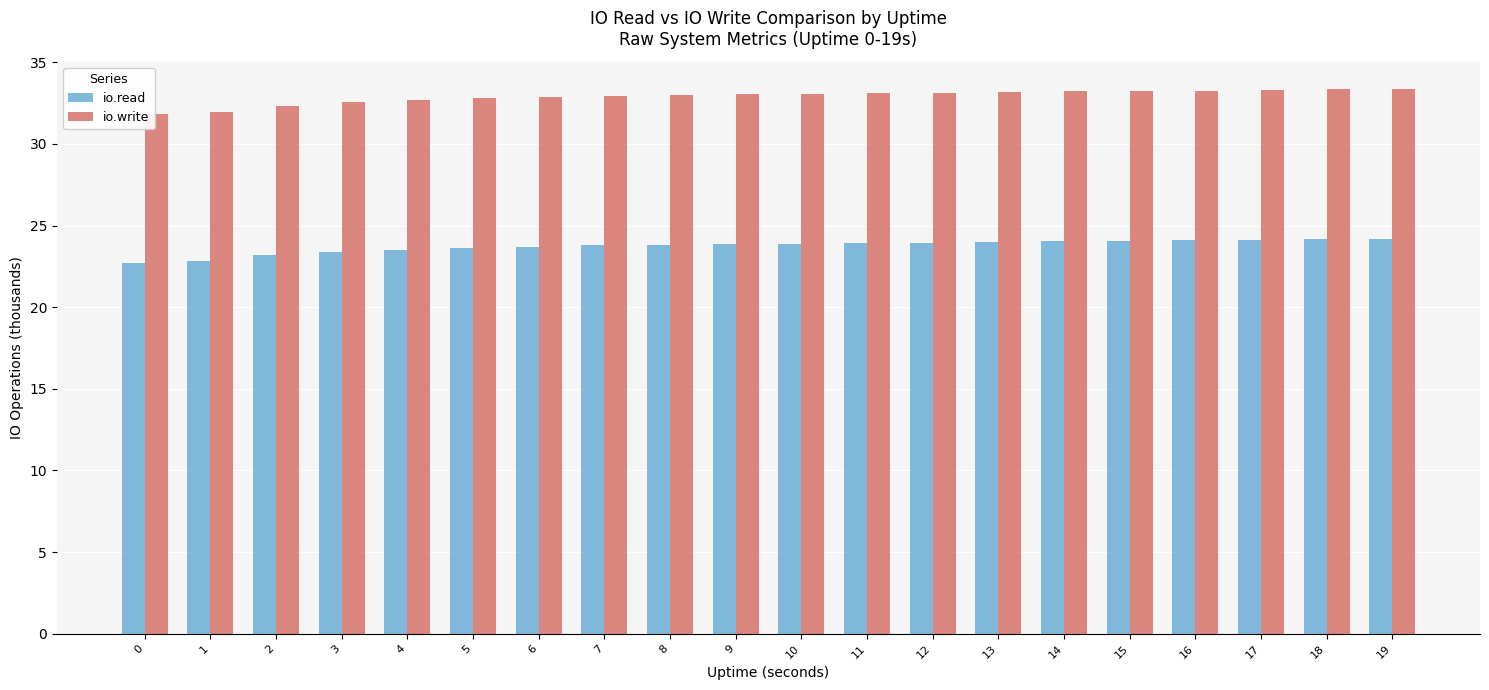

How many bars are there in each group?

2